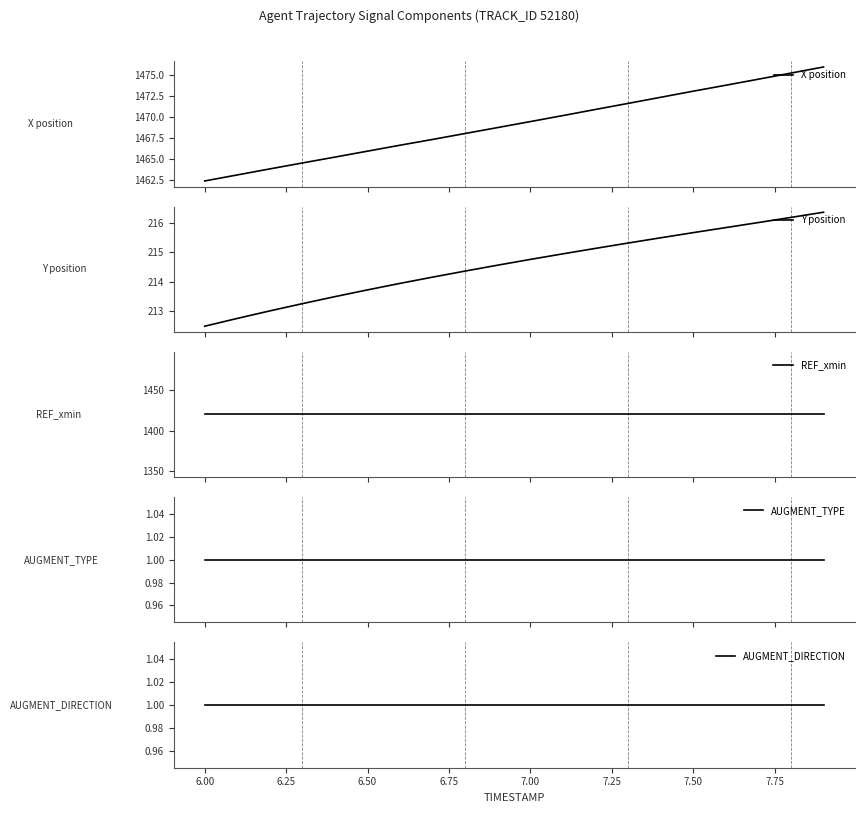

What is the minimum value for X position?

1462.4